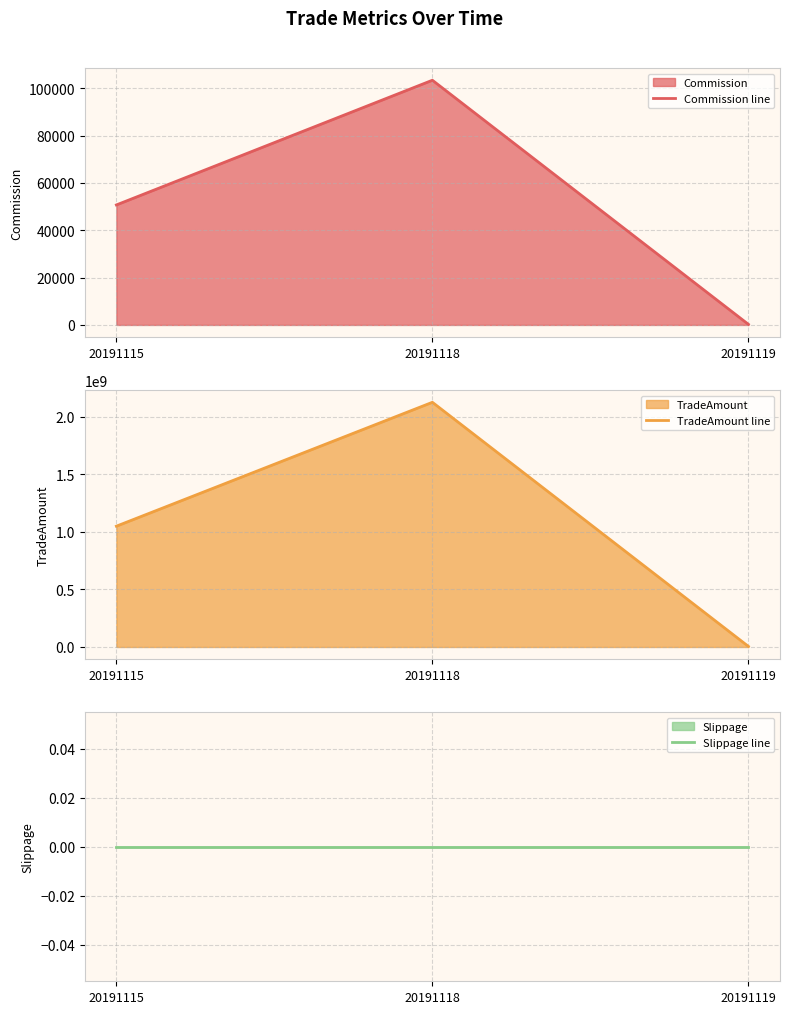

Rank the series at 20191118 from highest to lowest value.

TradeAmount line, Commission line, Slippage line